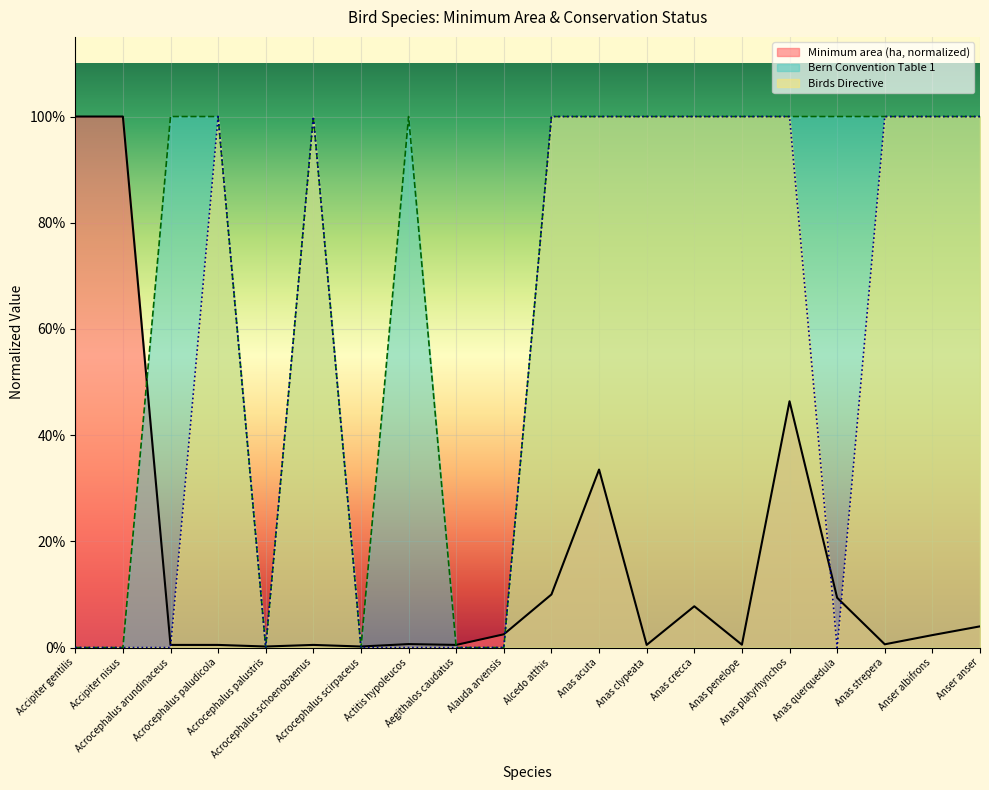

Which category has the lowest value across all series?

Accipiter gentilis